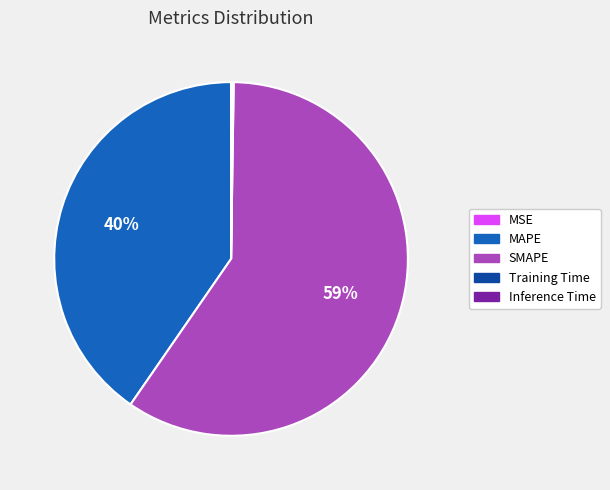

To the nearest percent, what is the combined percentage of MAPE and SMAPE?

100%